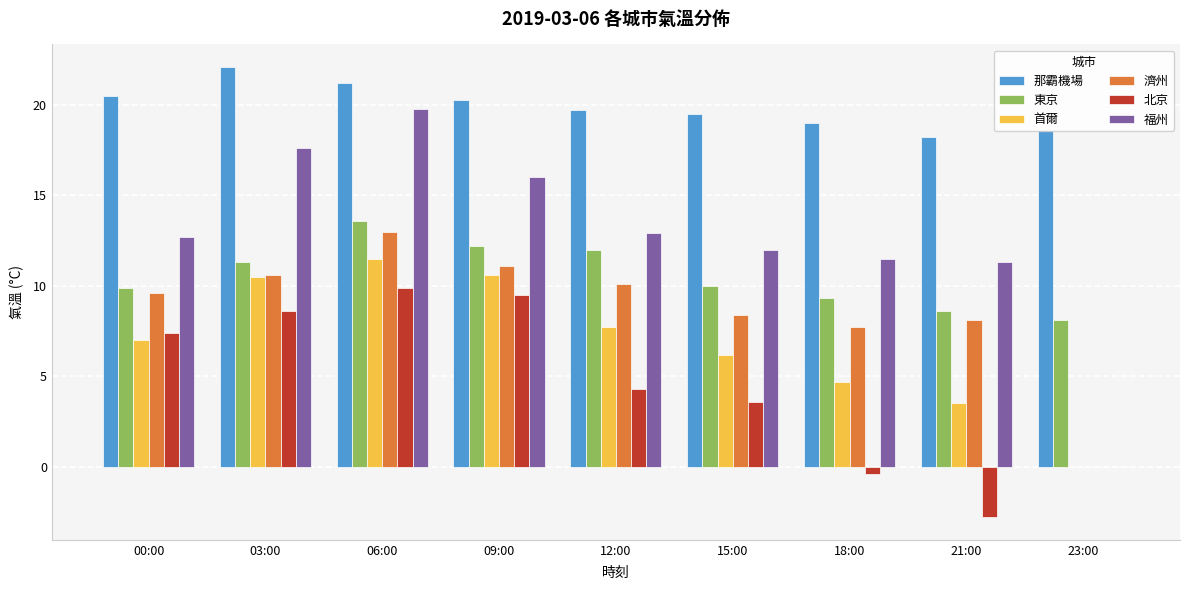

Between 12:00 and 18:00, which series saw the biggest shift?

北京